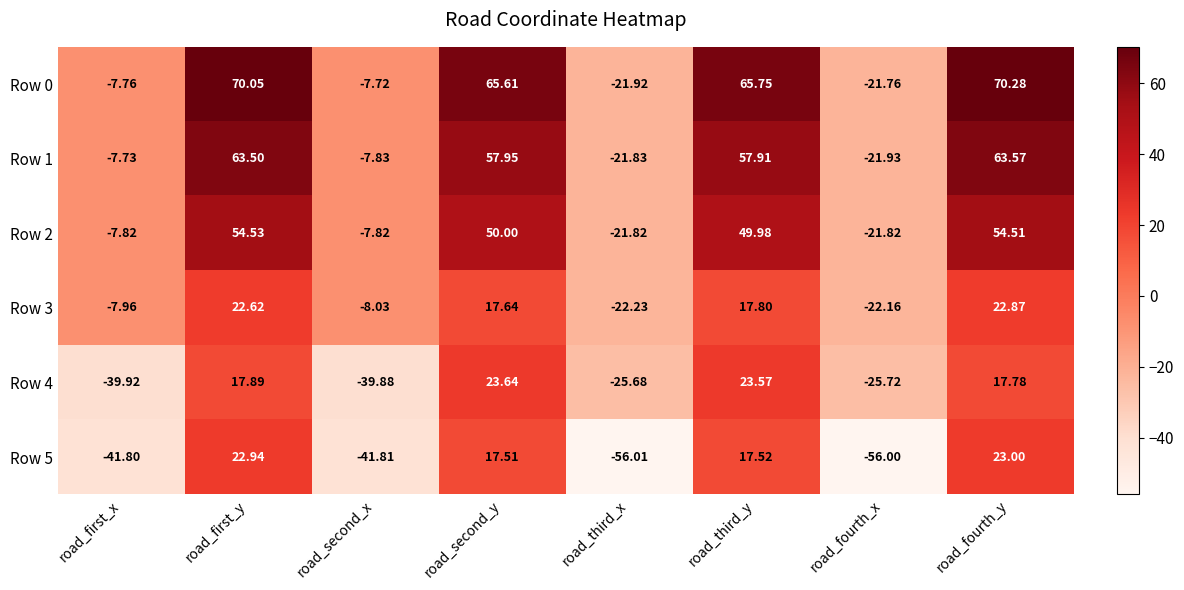

At how many categories does at least one series exceed 36?

4